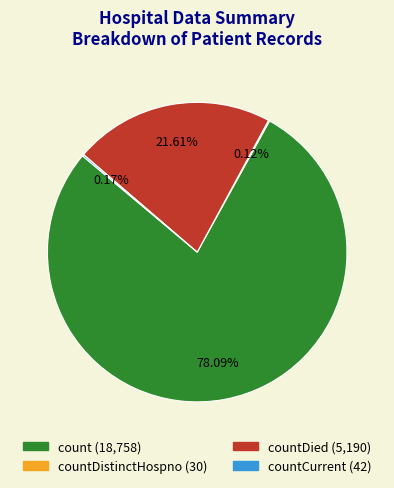

Which category has the biggest portion of the pie?

count (18,758)